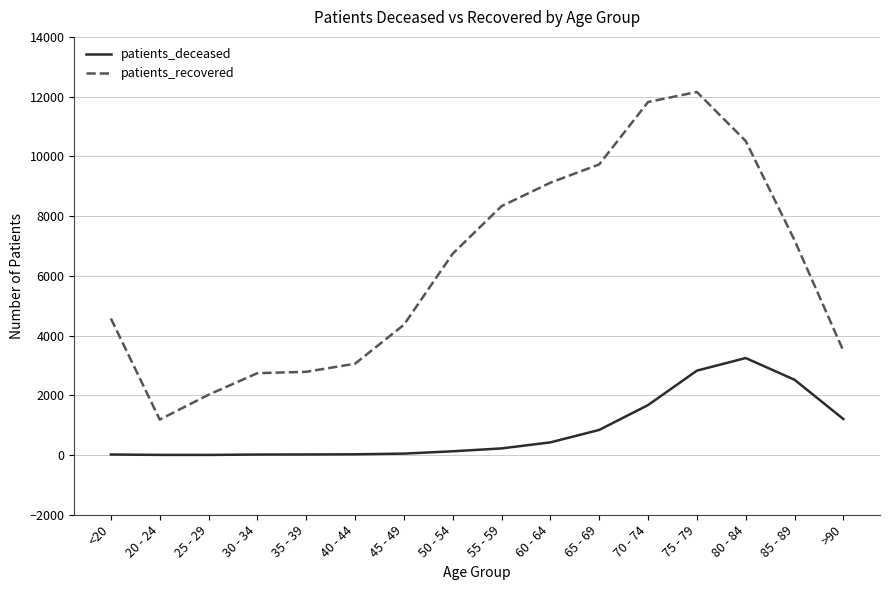

What is the sum of all patients_recovered values?

99808